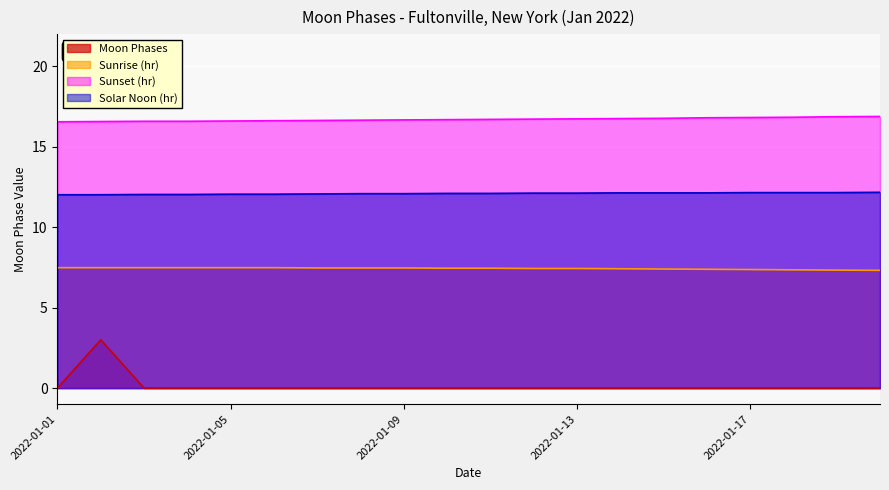

Reading left to right, transcribe all the data shown in this chart.

2022-01-01=0	2022-01-02=3	2022-01-03=0	2022-01-04=0	2022-01-05=0	2022-01-06=0	2022-01-07=0	2022-01-08=0	2022-01-09=0	2022-01-10=0	2022-01-11=0	2022-01-12=0	2022-01-13=0	2022-01-14=0	2022-01-15=0	2022-01-16=0	2022-01-17=0	2022-01-18=0	2022-01-19=0	2022-01-20=0